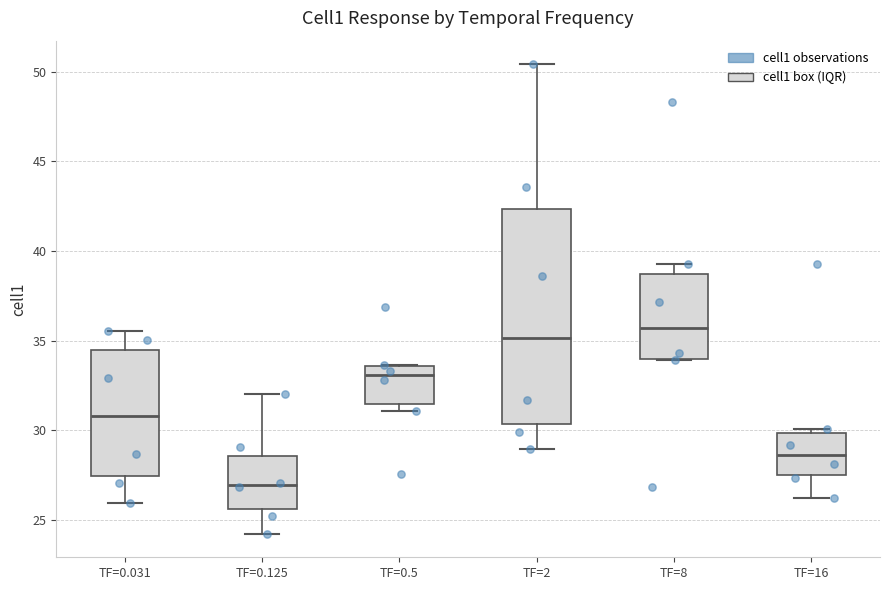

Where is the upper edge of the box for TF=16 on the y-axis? The values are not printed on the chart, so give them approximately, as read against the axis.

30.0